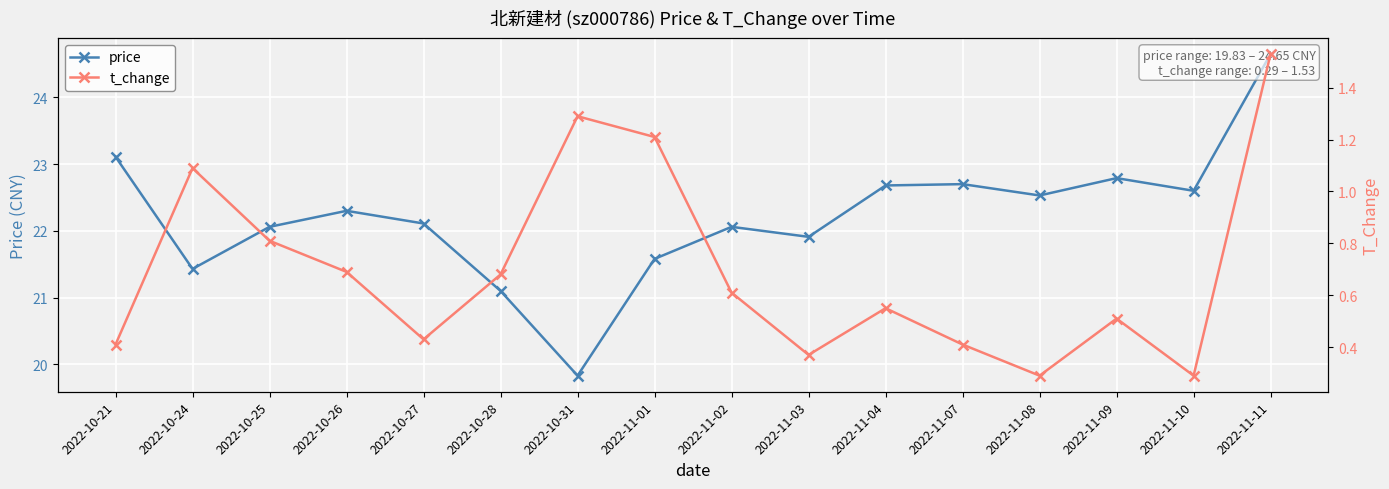

What is the difference between the t_change values at 2022-11-01 and 2022-11-02?

0.6